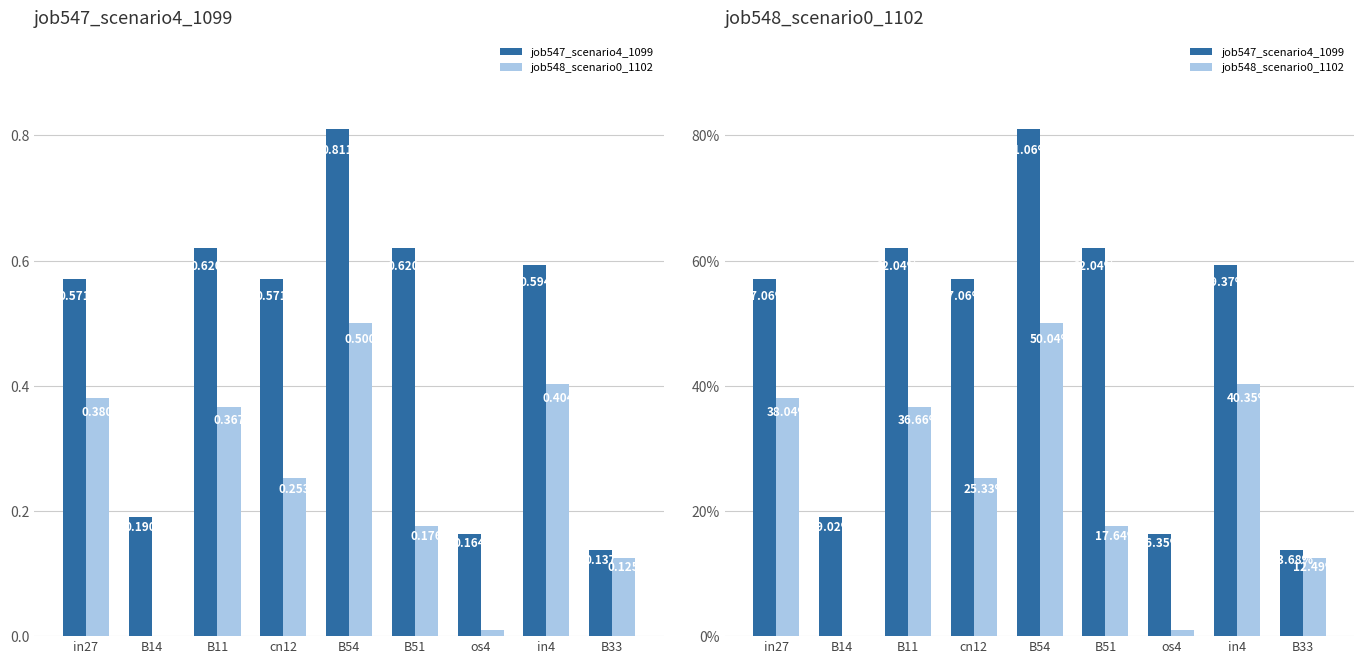

What is the label of the 1st bar from the left?

in27